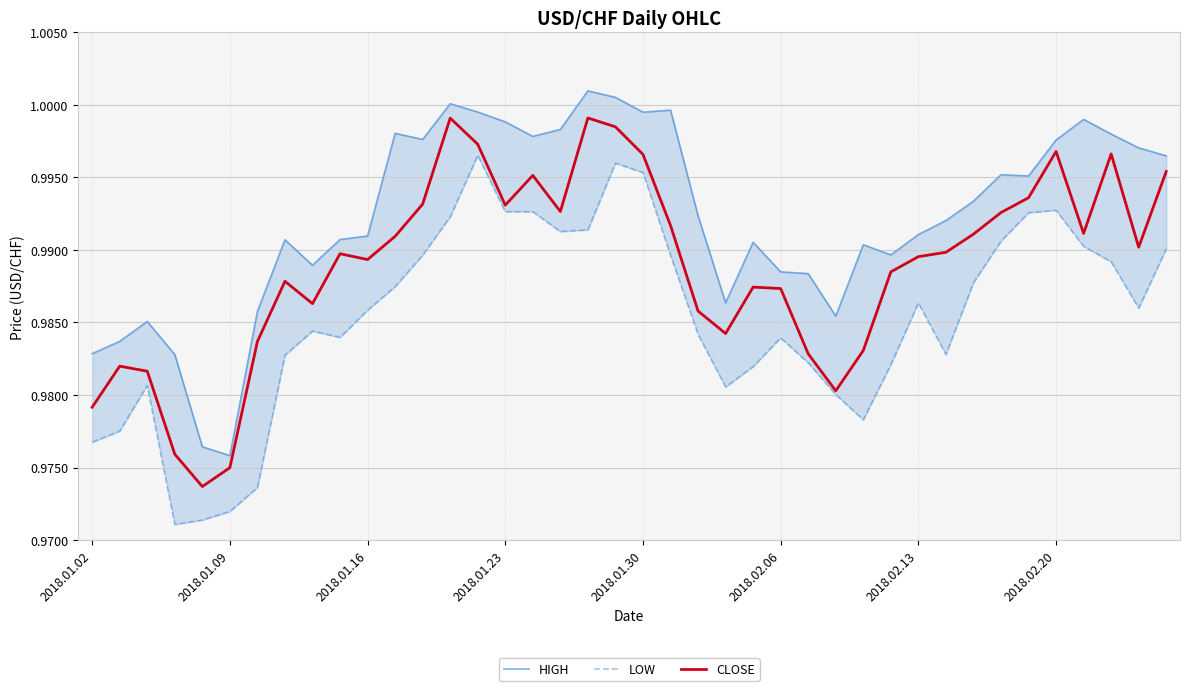

How many interior local peaks does the CLOSE series have?

9